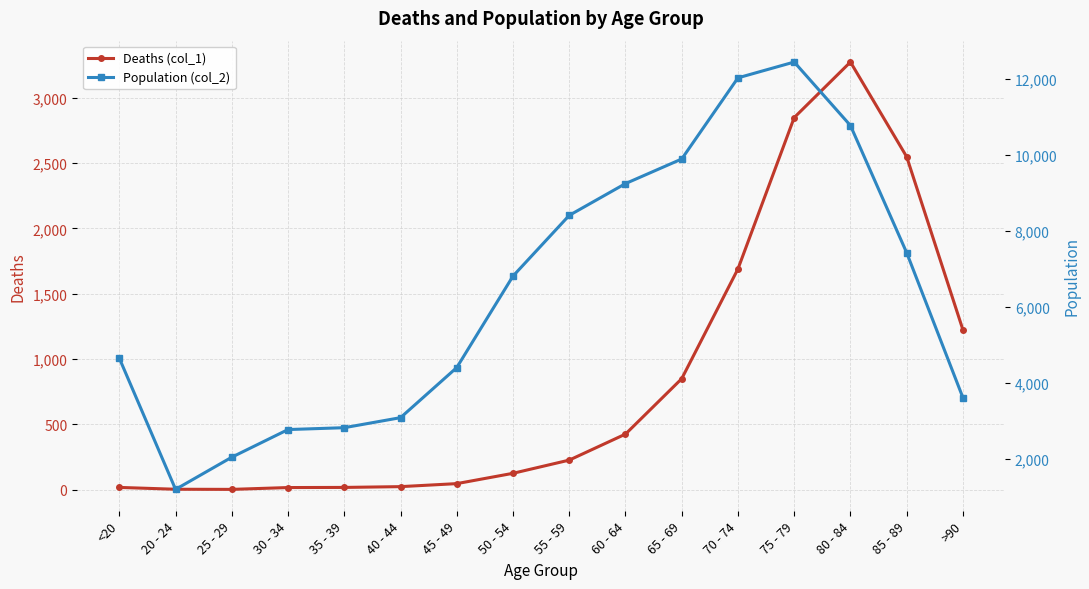

Where is the first local minimum for Deaths (col_1)?

25 - 29